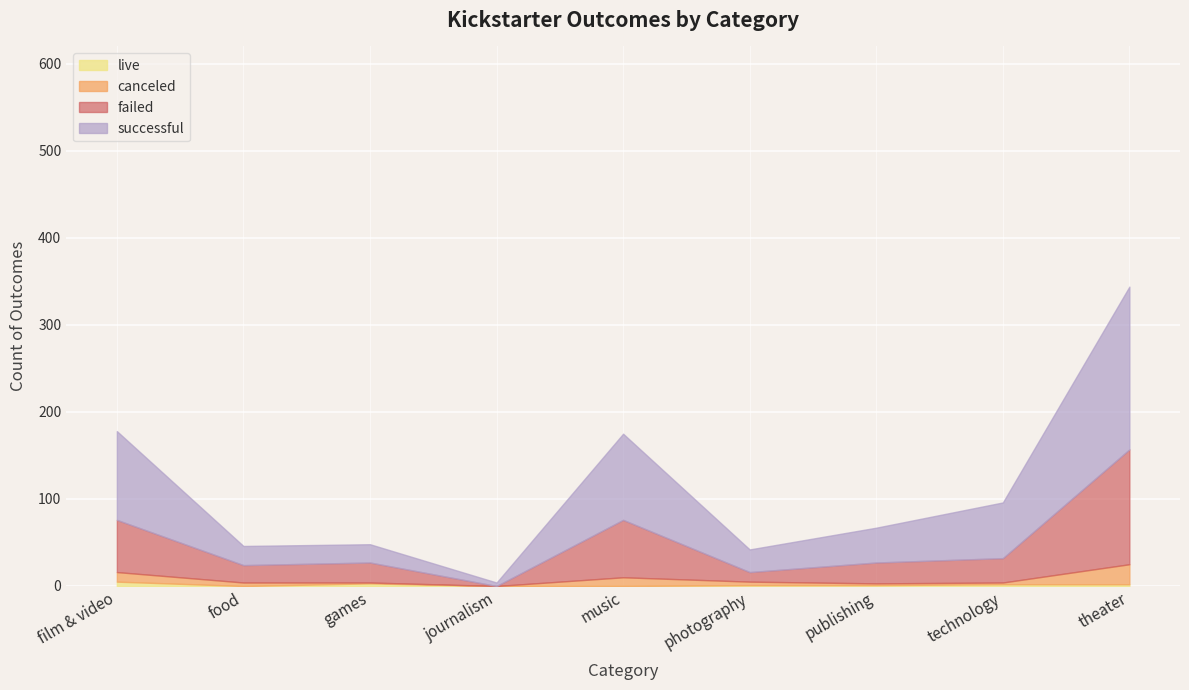

The value of failed at film & video is 60. True or false?

True